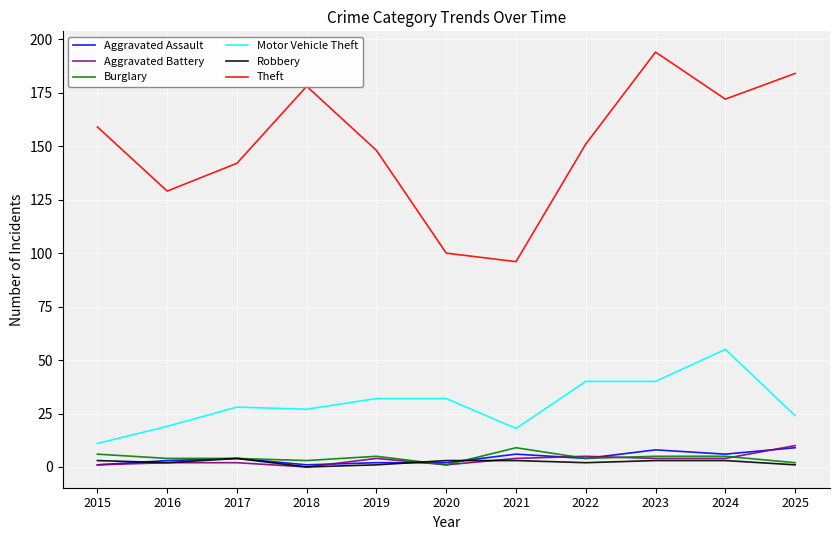

Which series has the widest spread of values?

Theft